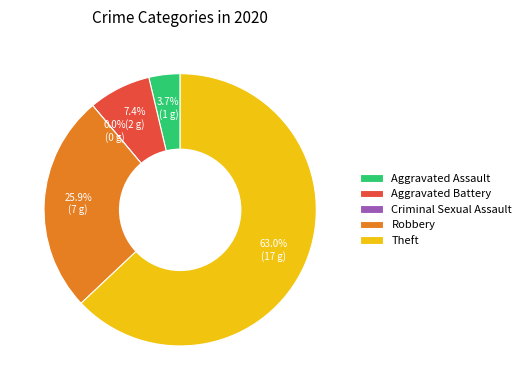

To the nearest percent, what is the combined percentage of Aggravated Assault and Robbery?

30%